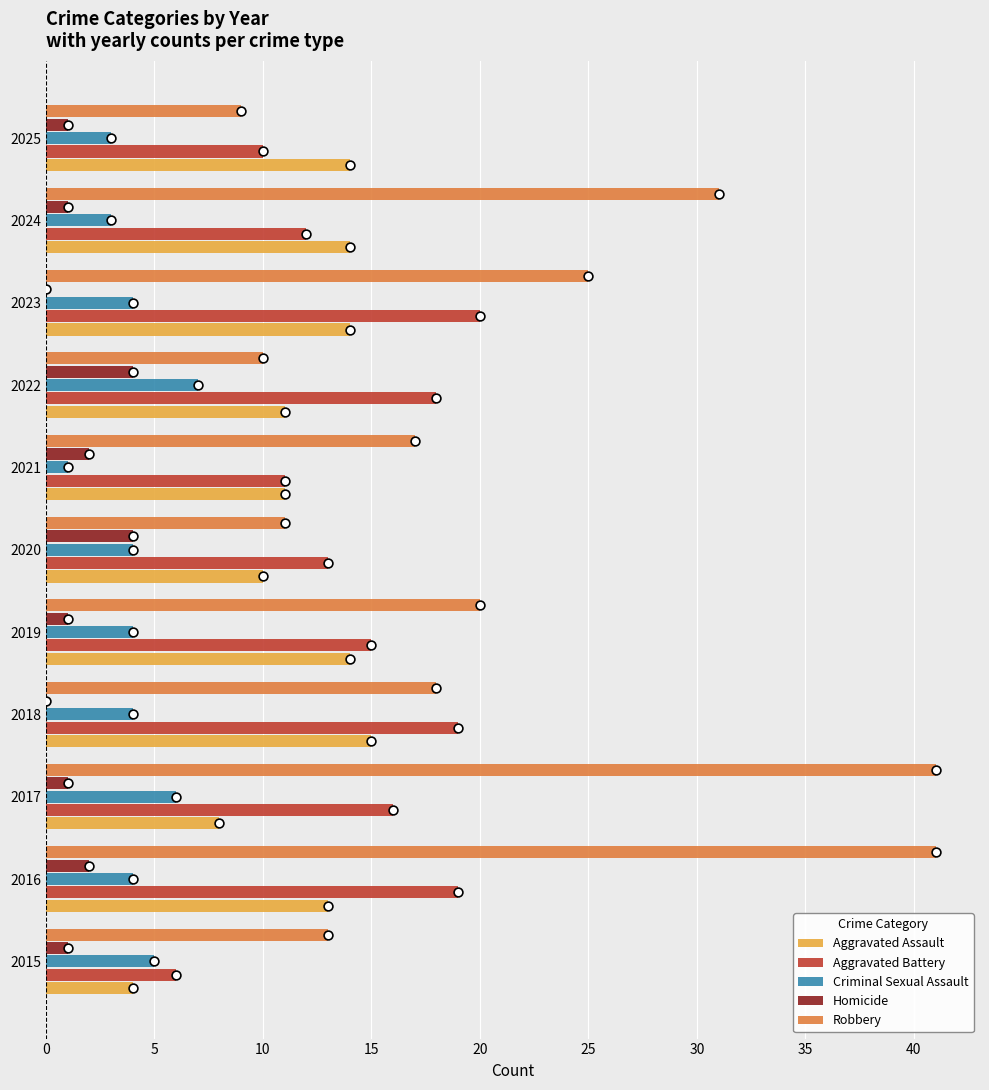

True or false: Aggravated Battery has a value of 12 at 2024.

True